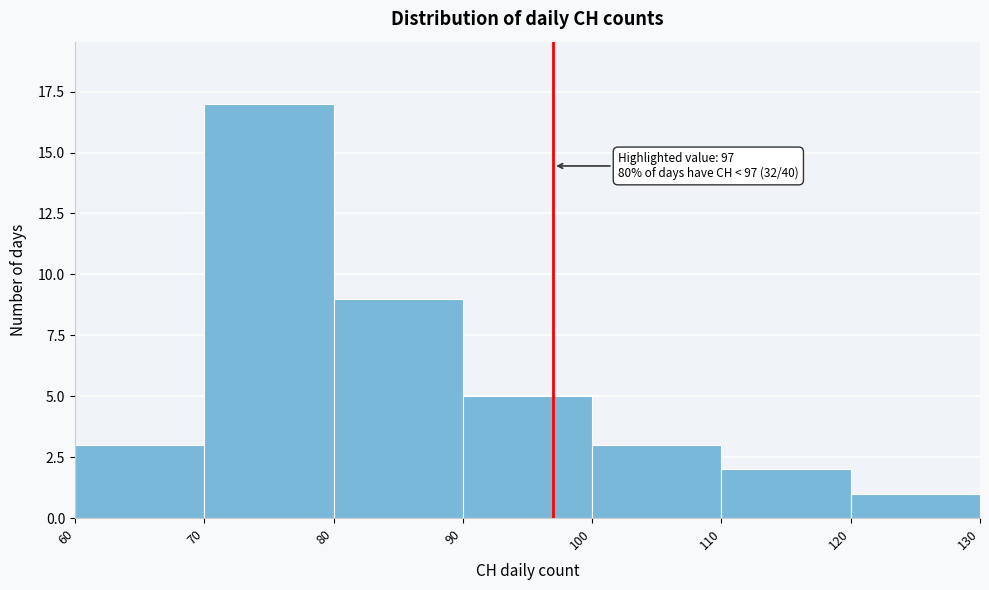

Over which range of the x-axis is the bar tallest?

70 to 80